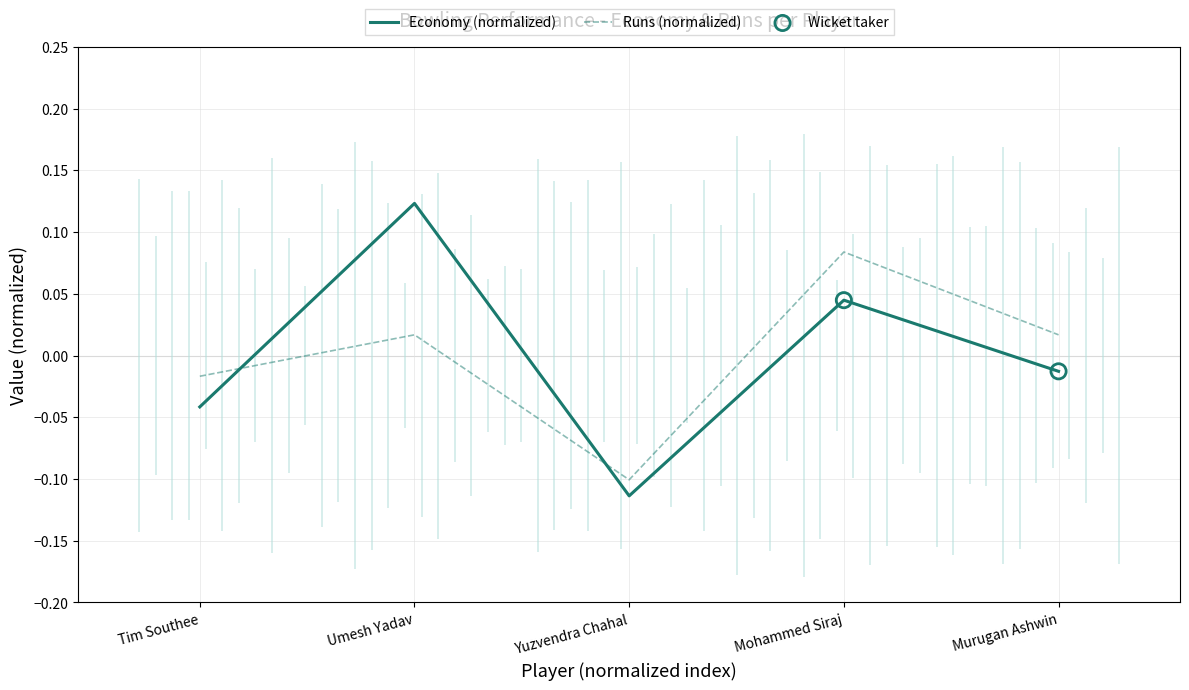

At which category is the sum across all series the highest?

Umesh Yadav